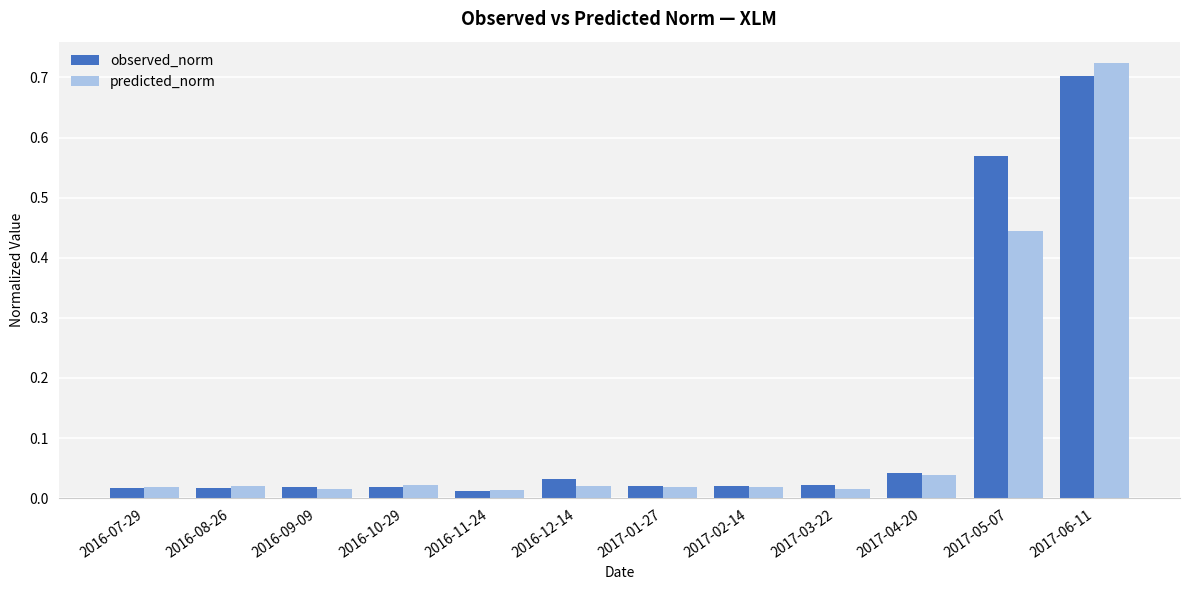

What is the spread (max minus min) of values at 2017-05-07?

0.1